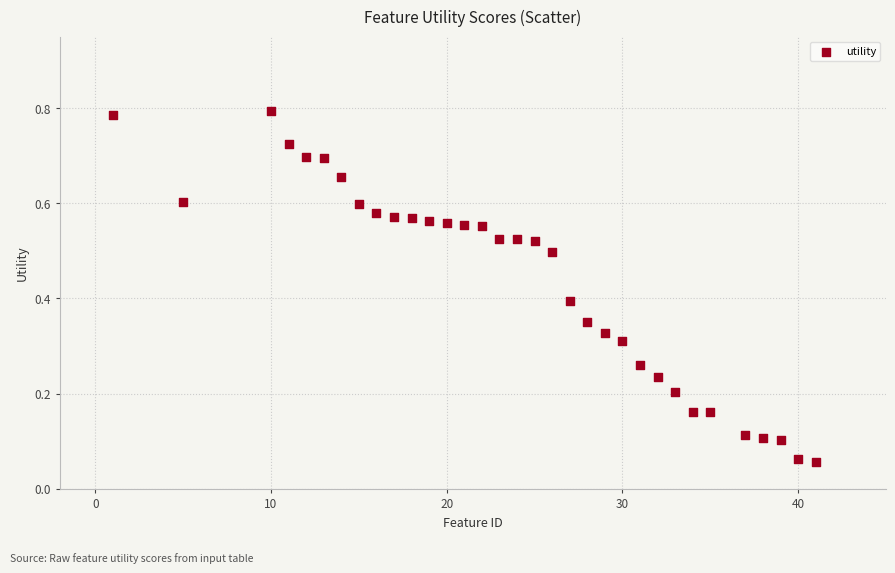

What is the range of X values (max minus min)?

40.0